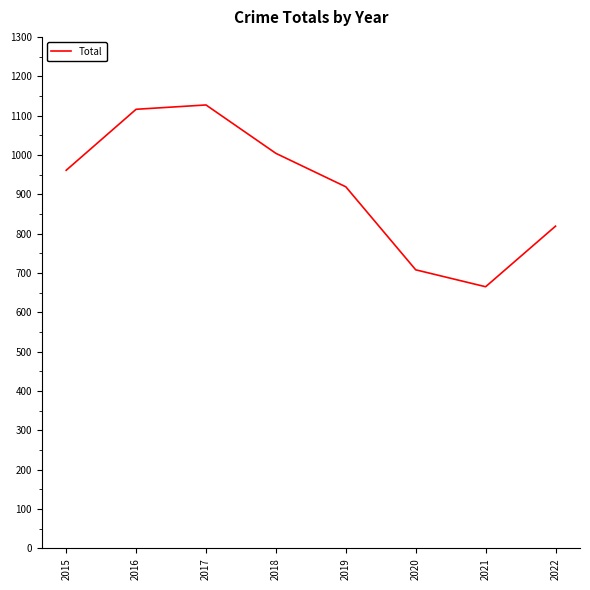

Between 2022 and 2015, which is larger?

2015